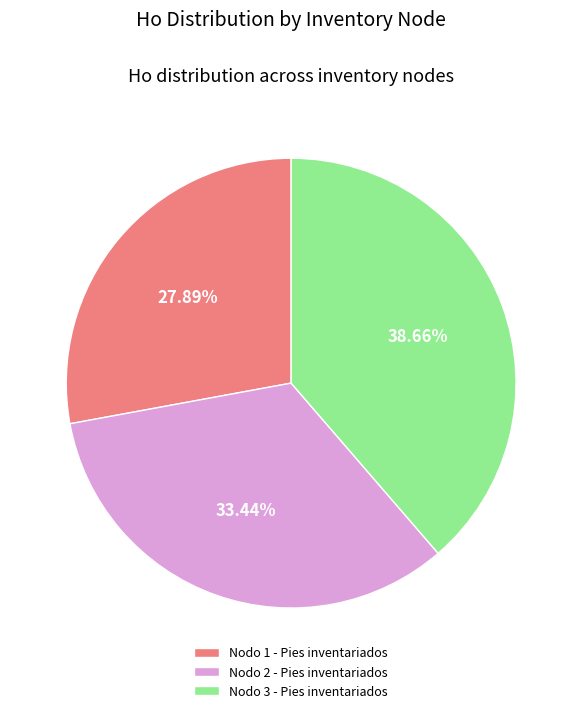

What percentage is the Nodo 1 - Pies inventariados slice, to the nearest percent?

28%